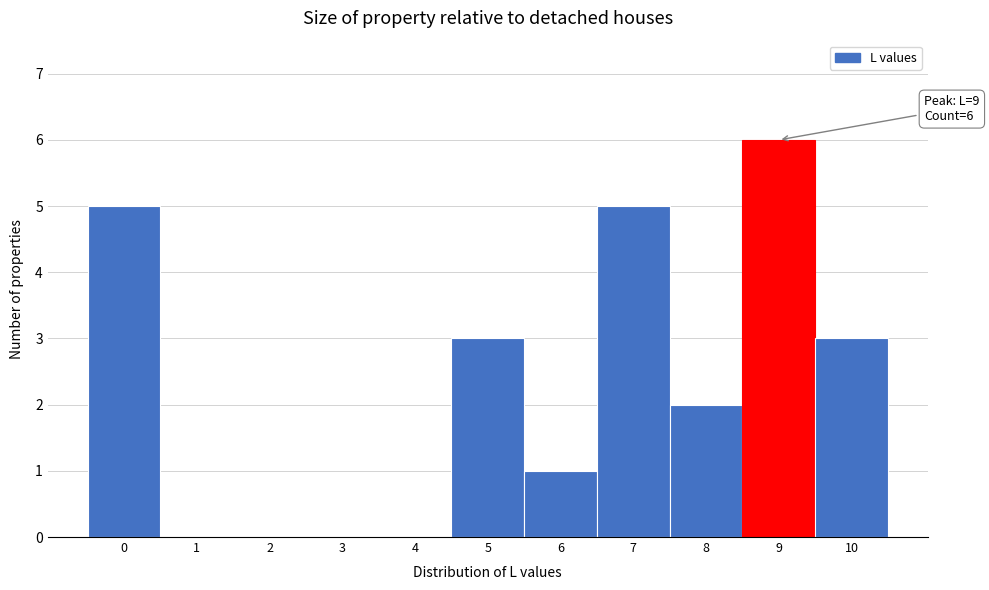

Over which range of the x-axis is the bar tallest?

8.5 to 9.5